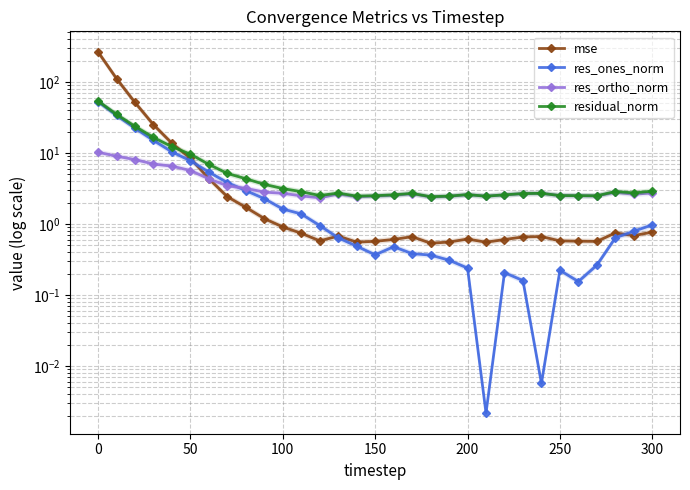

How many lines are shown in the chart?

4